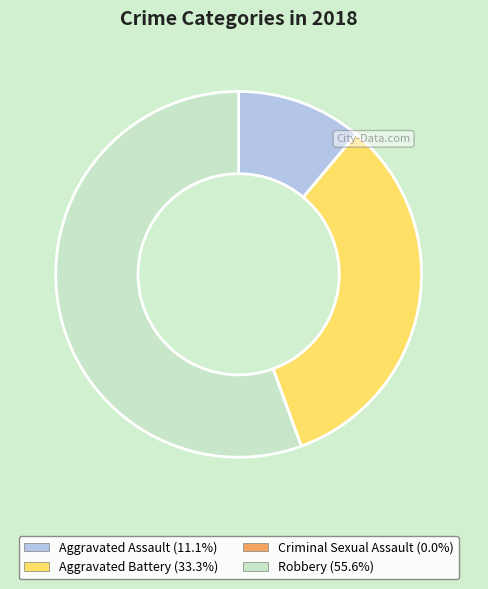

Is there any slice that represents more than half of the pie?

Yes